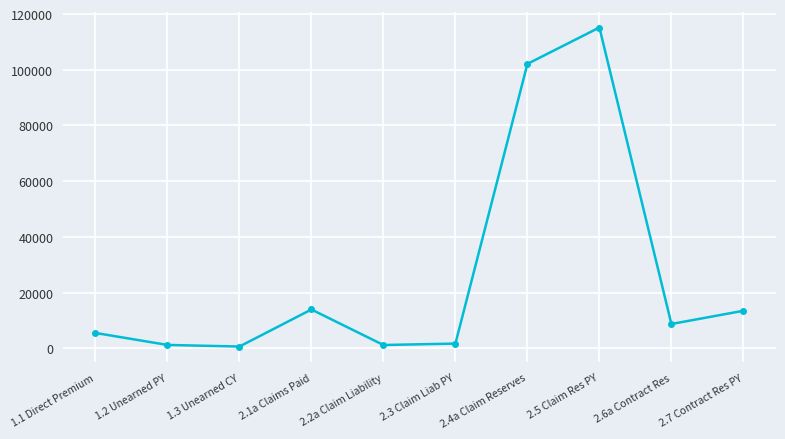

What is the greatest value displayed?

115163.2